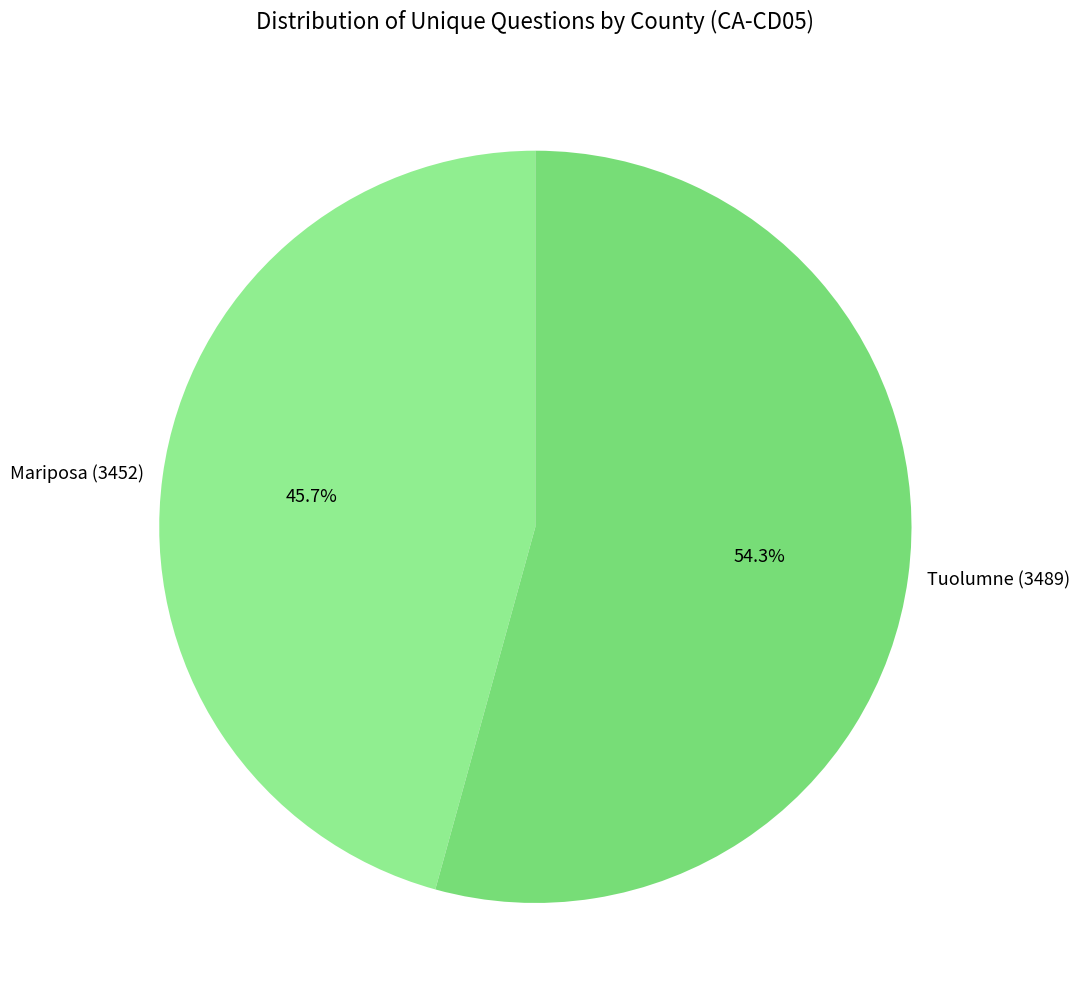

Which category has the biggest portion of the pie?

Tuolumne (3489)